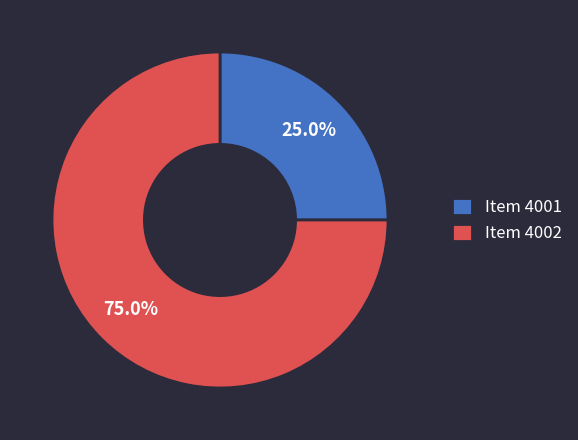

Rank the categories by value from highest to lowest.

Item 4002, Item 4001